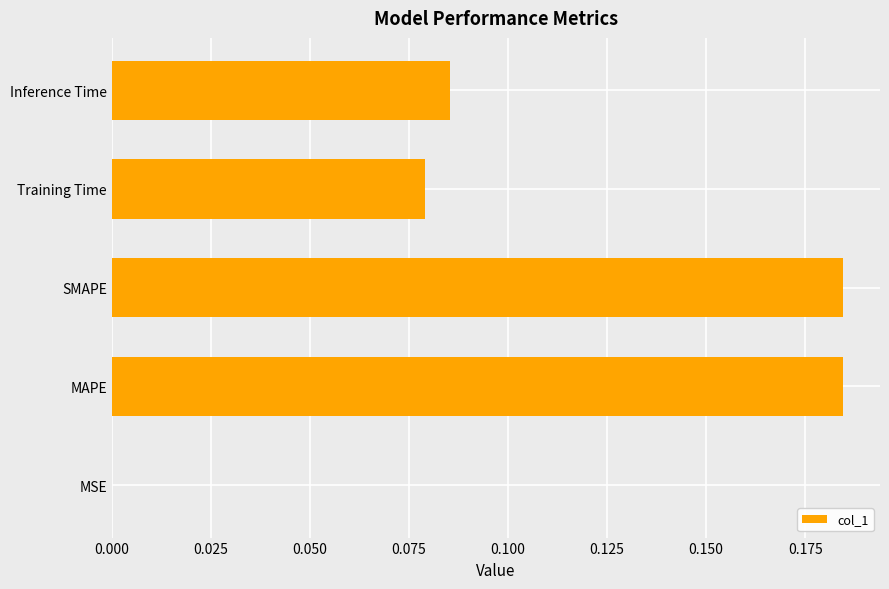

Which has a higher value, SMAPE or Inference Time?

SMAPE